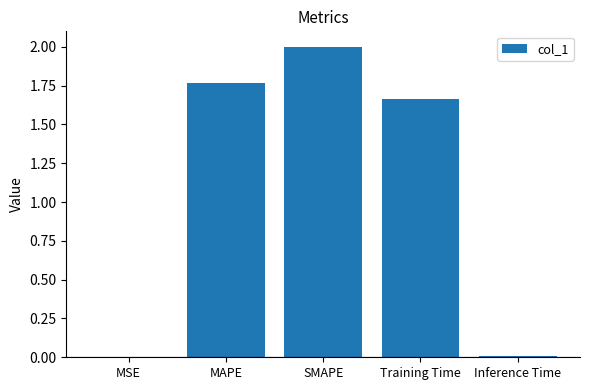

Is it true that the value at SMAPE is 2.0?

True